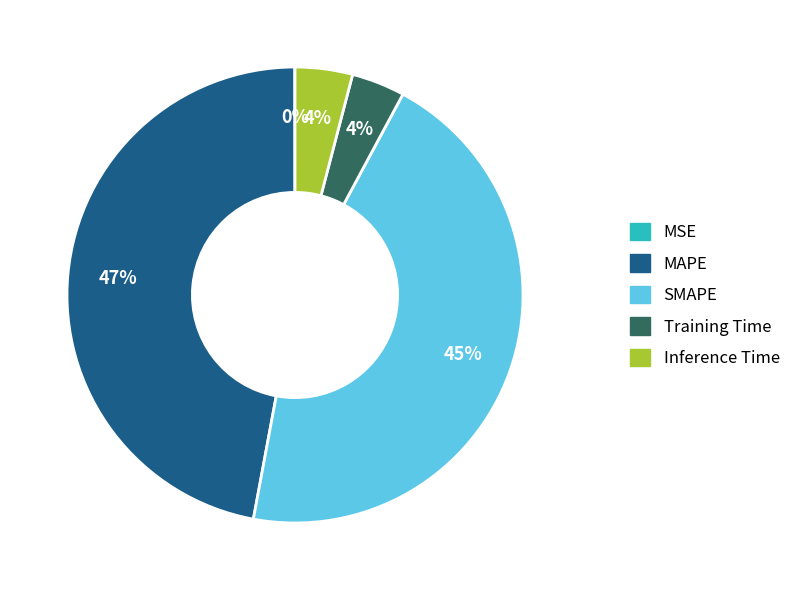

Does SMAPE represent more than half of the total?

No